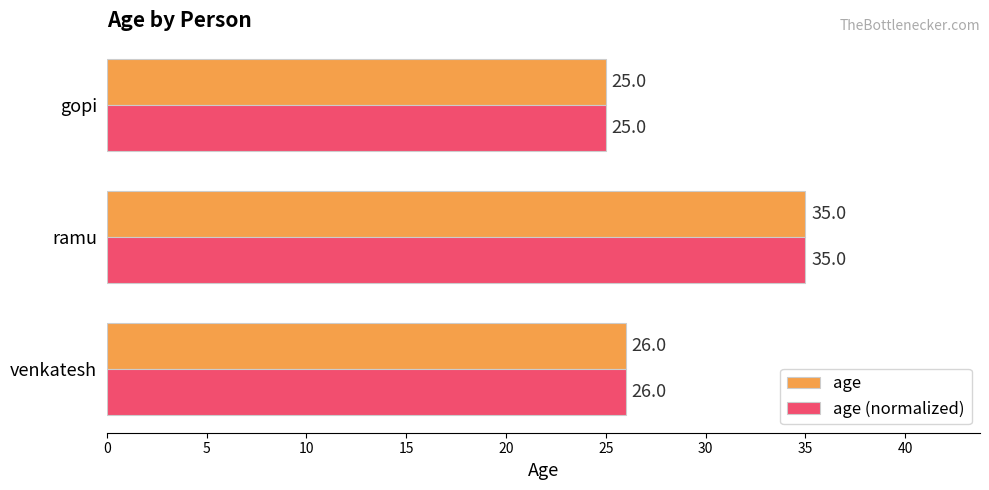

True or false: age (normalized) has a value of 25 at gopi.

True